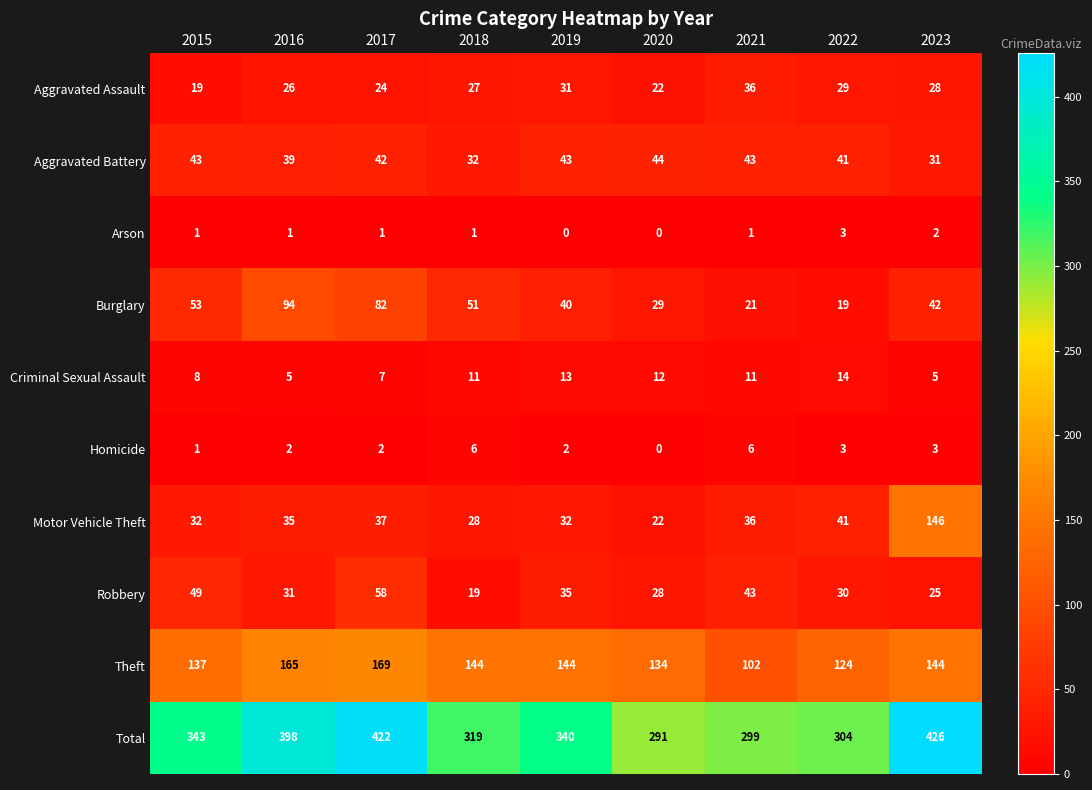

Where does the Burglary series first go above 42?

2015